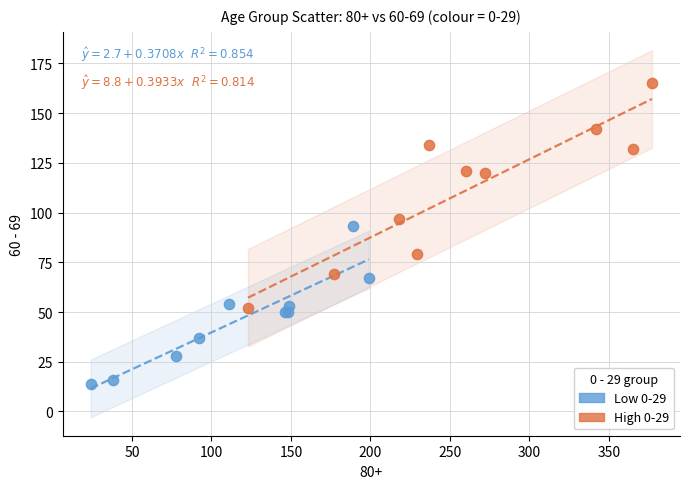

Which series reaches the maximum Y coordinate?

High 0-29